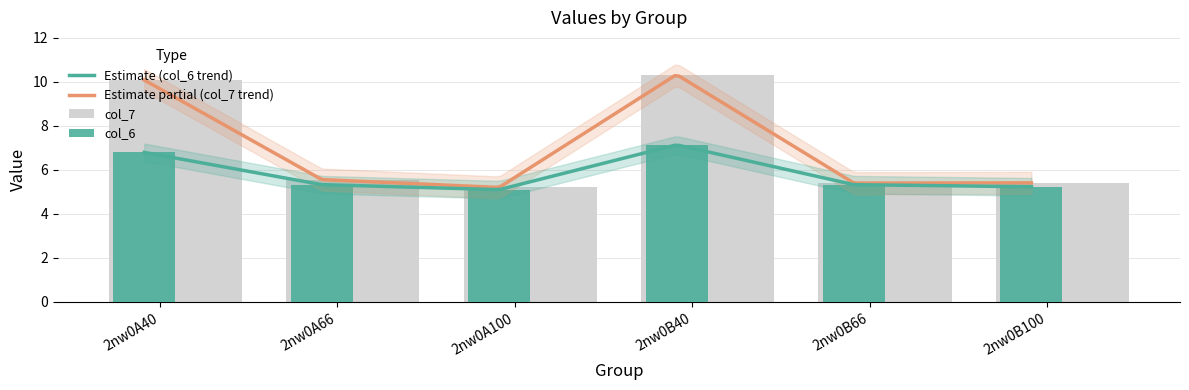

Read the col_7 value at 2nw0B40.

10.3